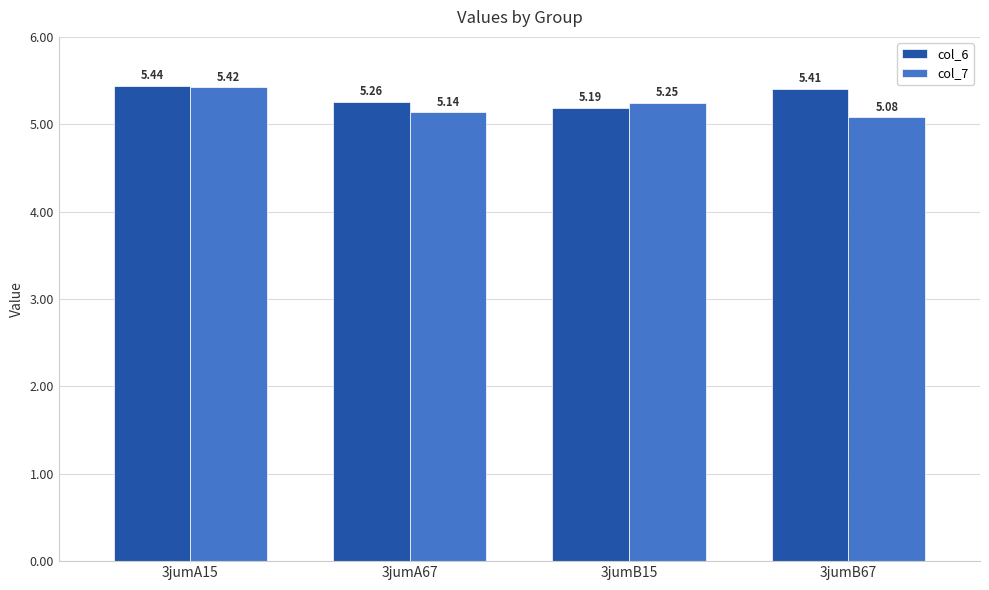

Which series has the widest spread of values?

col_7